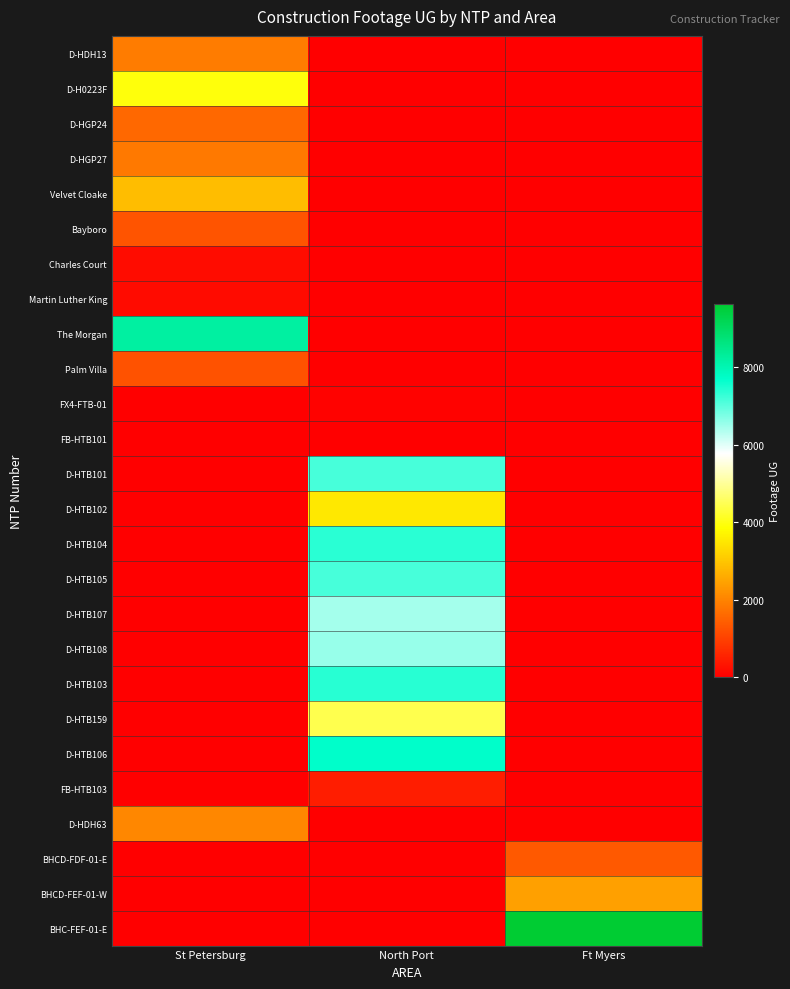

At which category is the sum across all series the highest?

North Port